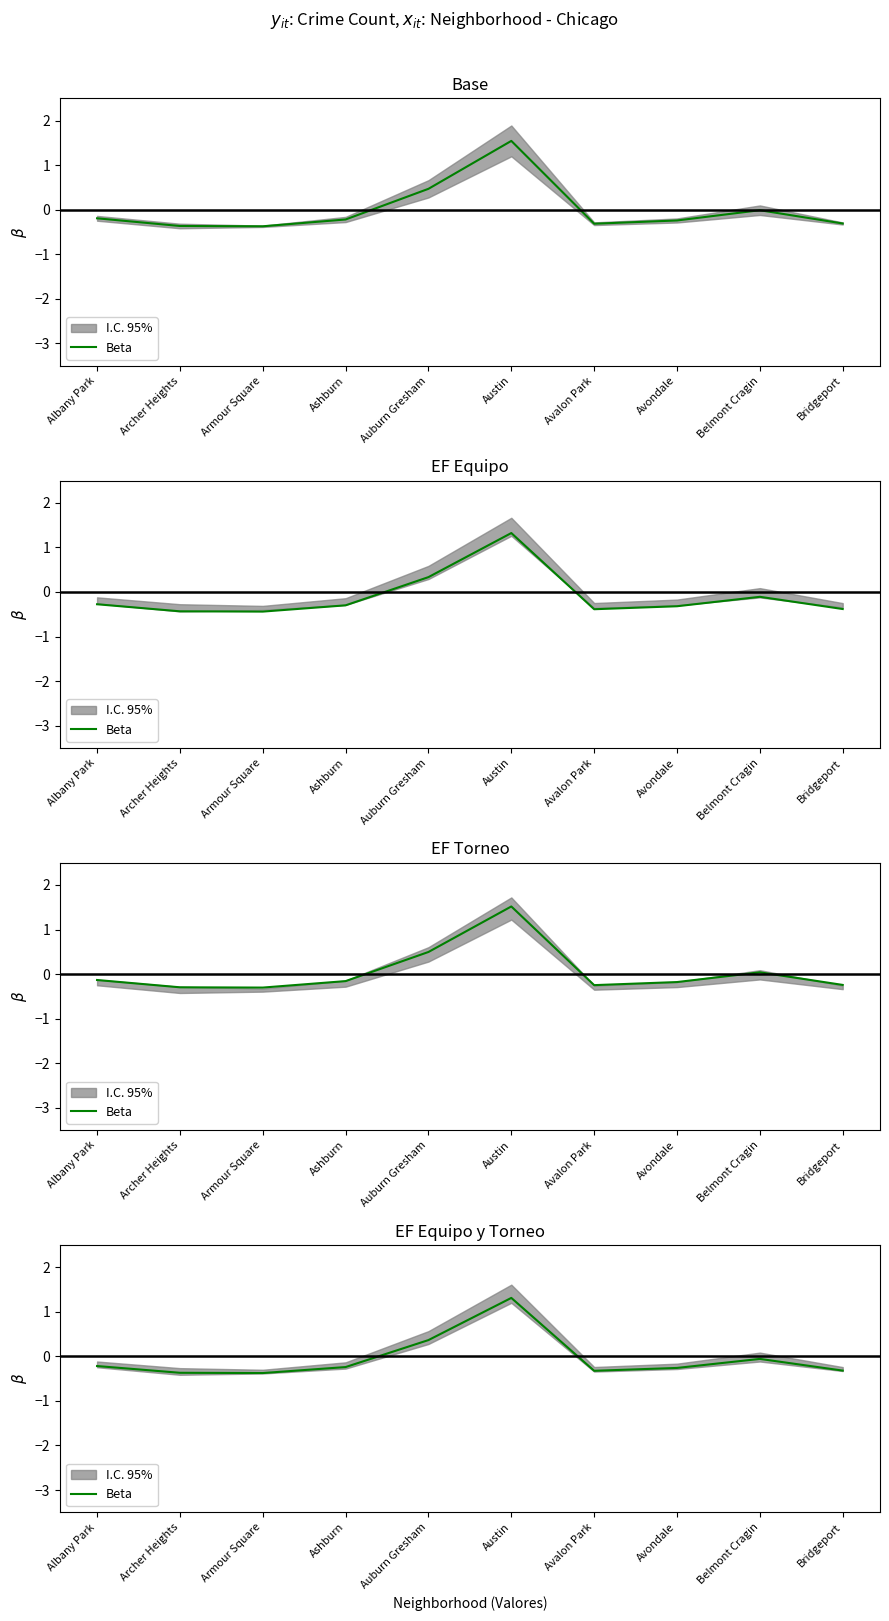

What is the label of the 3rd point from the left?

Armour Square